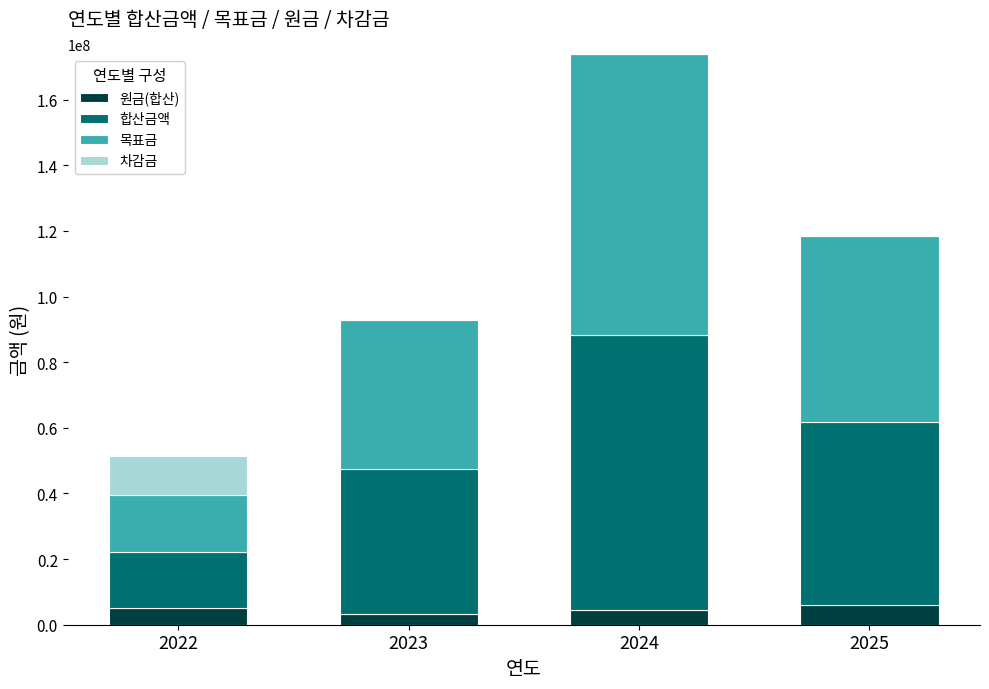

What is the total value across all series at 2025?

118578016.5